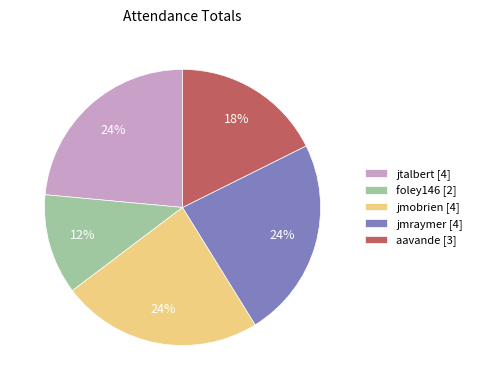

Between jmobrien and foley146, which is larger?

jmobrien